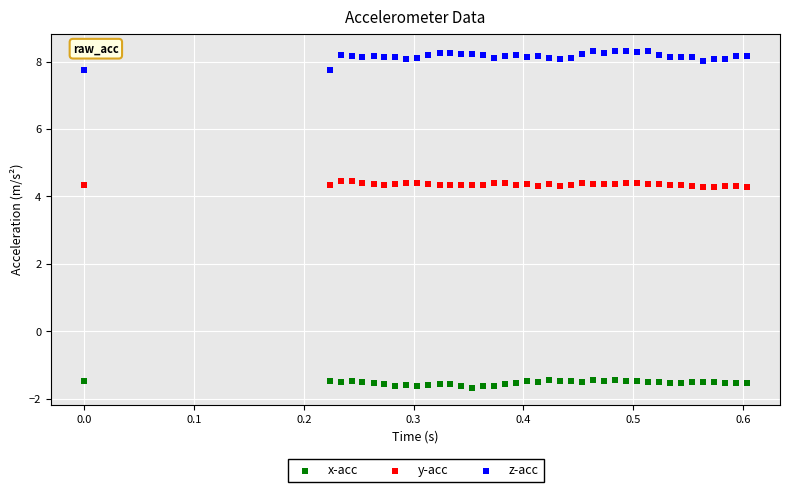

Across all data points, what is the range of Y values (max minus min)?

10.0